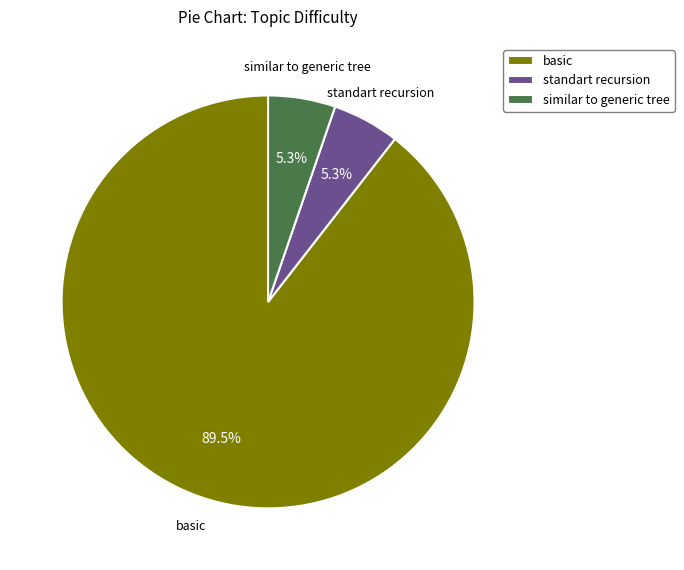

To the nearest percent, what is the difference between the largest and smallest slice percentages?

84%